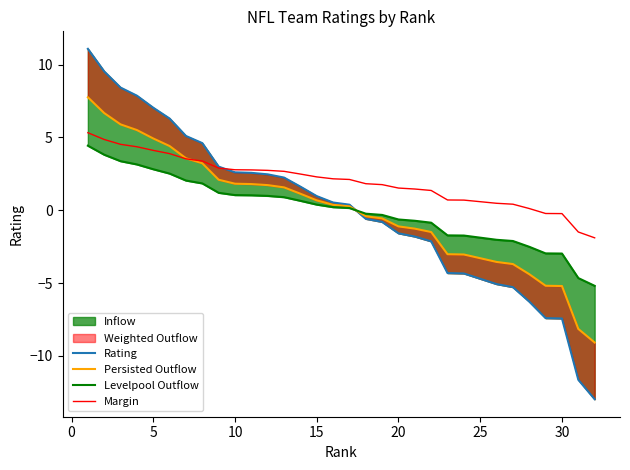

What is the lowest value of the Margin series?

-1.9